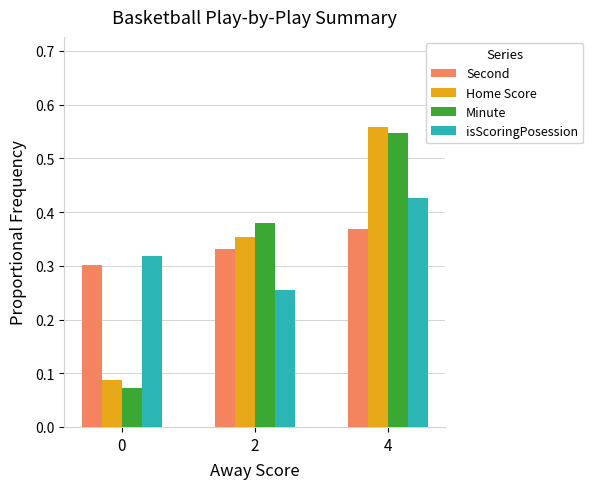

Between 0 and 2, which series saw the biggest shift?

Minute